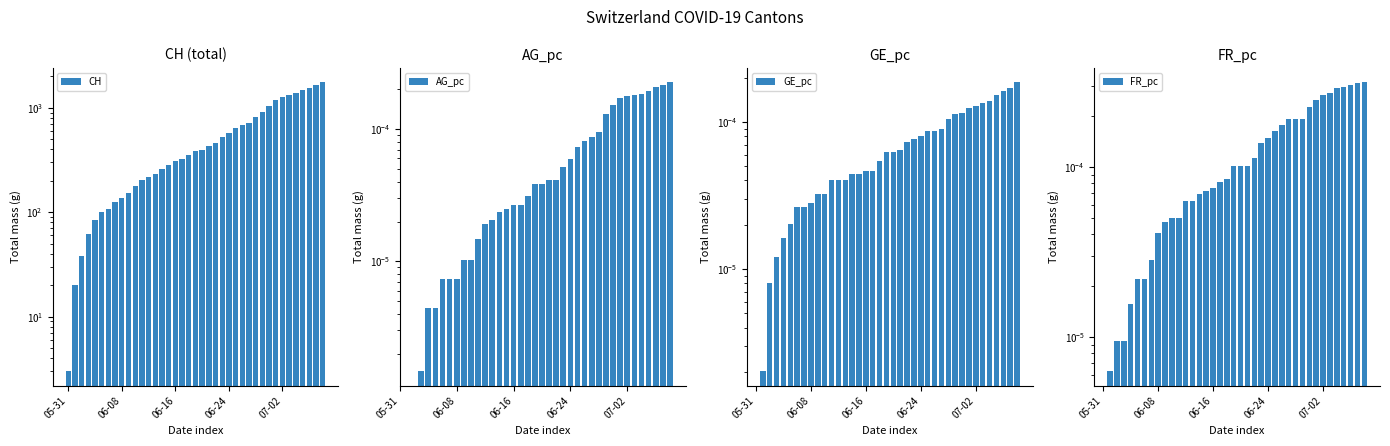

How many bars are there in each group?

4